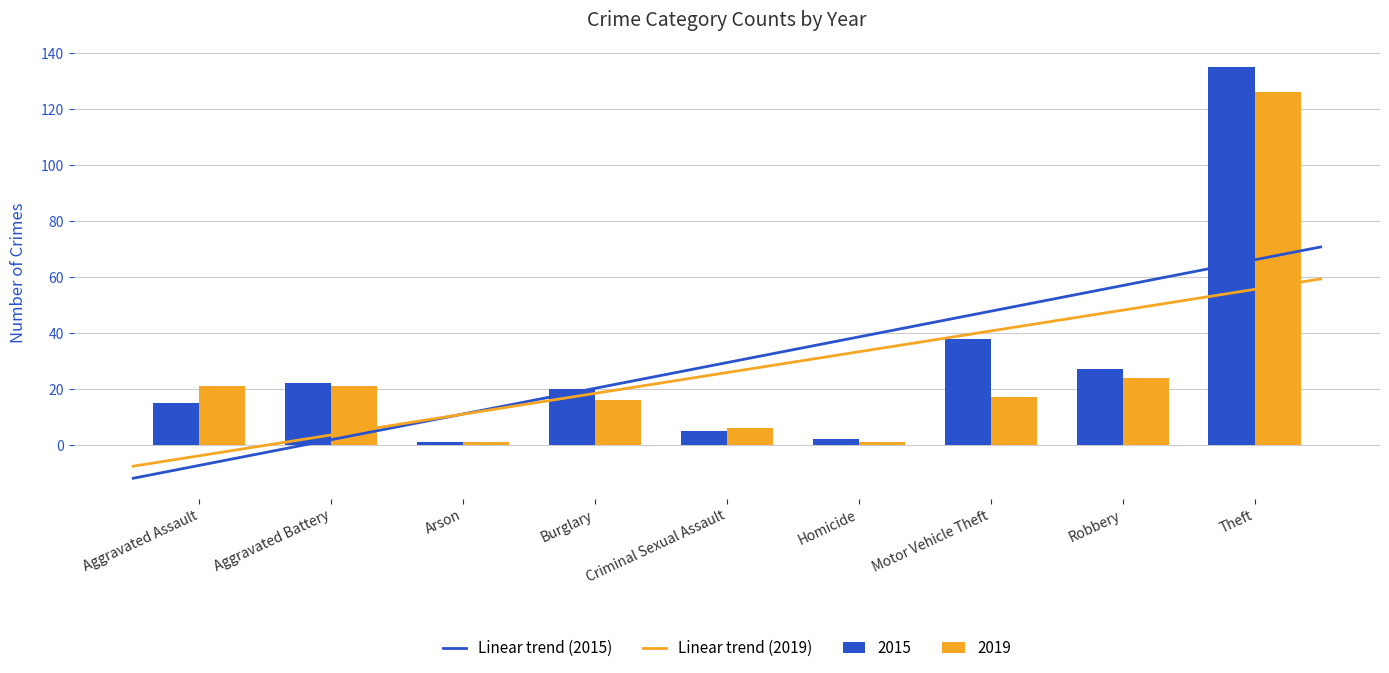

The 2019 series shows 1 at Arson. True or false?

True